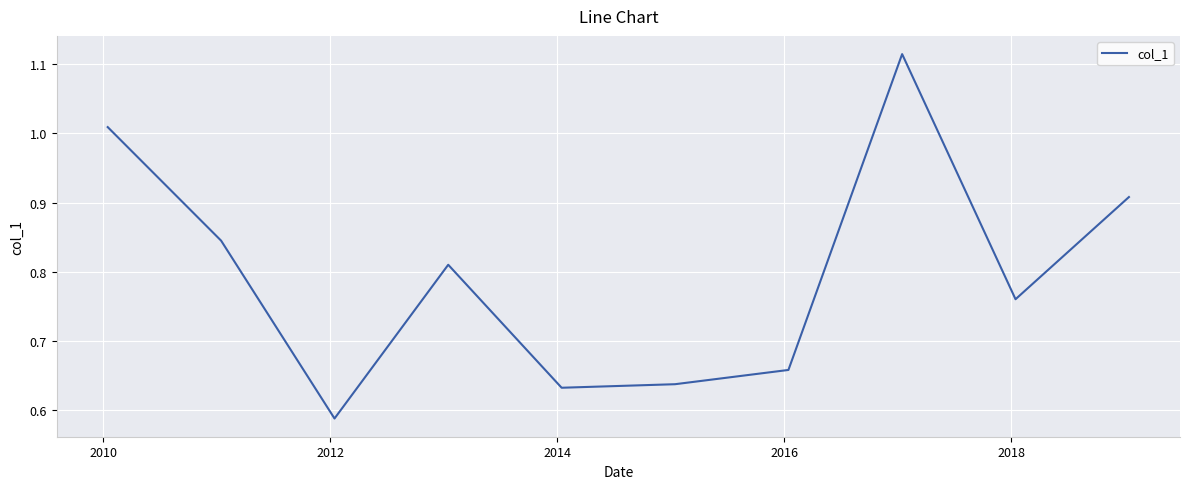

What is the difference between the maximum and minimum values?

0.5